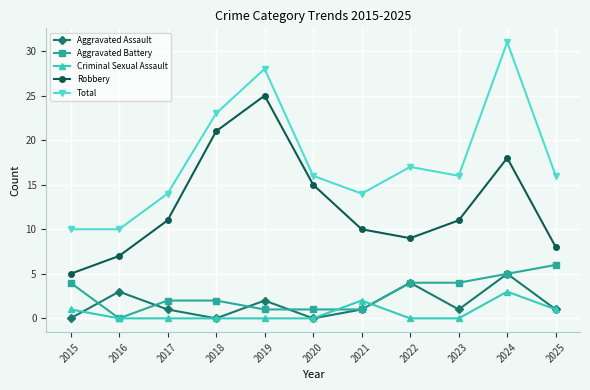

Reading left to right, list all the values displayed in this chart.

Aggravated Assault: 0	3	1	0	2	0	1	4	1	5	1
Aggravated Battery: 4	0	2	2	1	1	1	4	4	5	6
Criminal Sexual Assault: 1	0	0	0	0	0	2	0	0	3	1
Robbery: 5	7	11	21	25	15	10	9	11	18	8
Total: 10	10	14	23	28	16	14	17	16	31	16